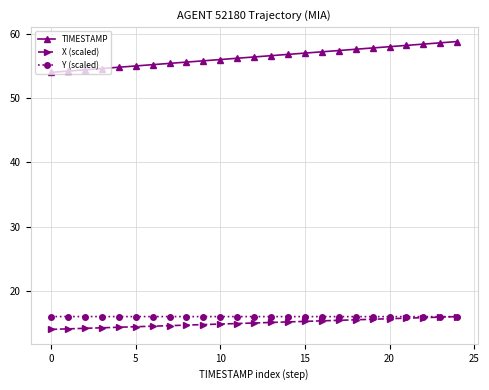

What is the maximum value shown in the chart?

58.8